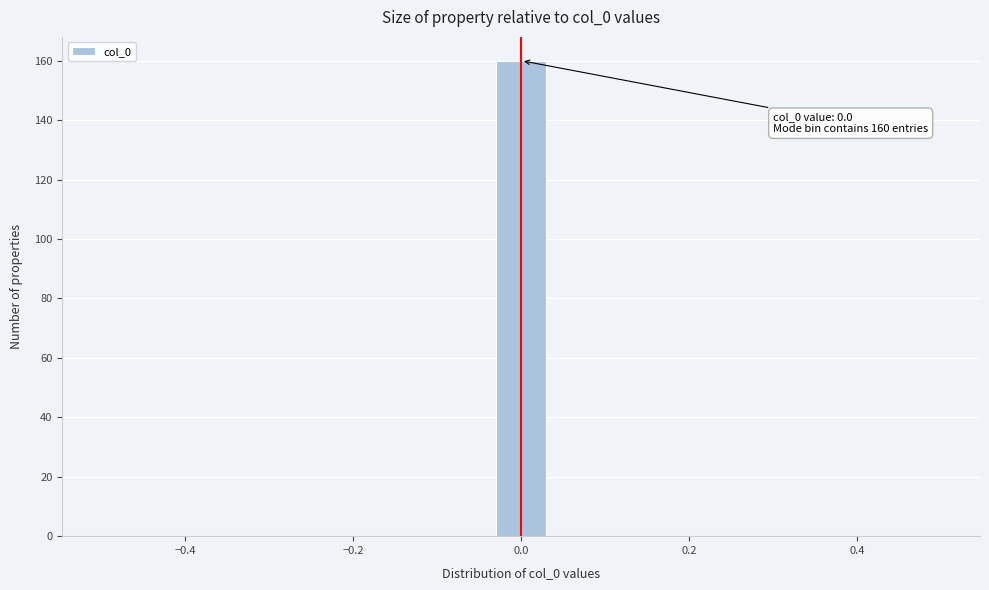

Read against the x-axis, roughly where is the centre of the tallest bar?

0.00